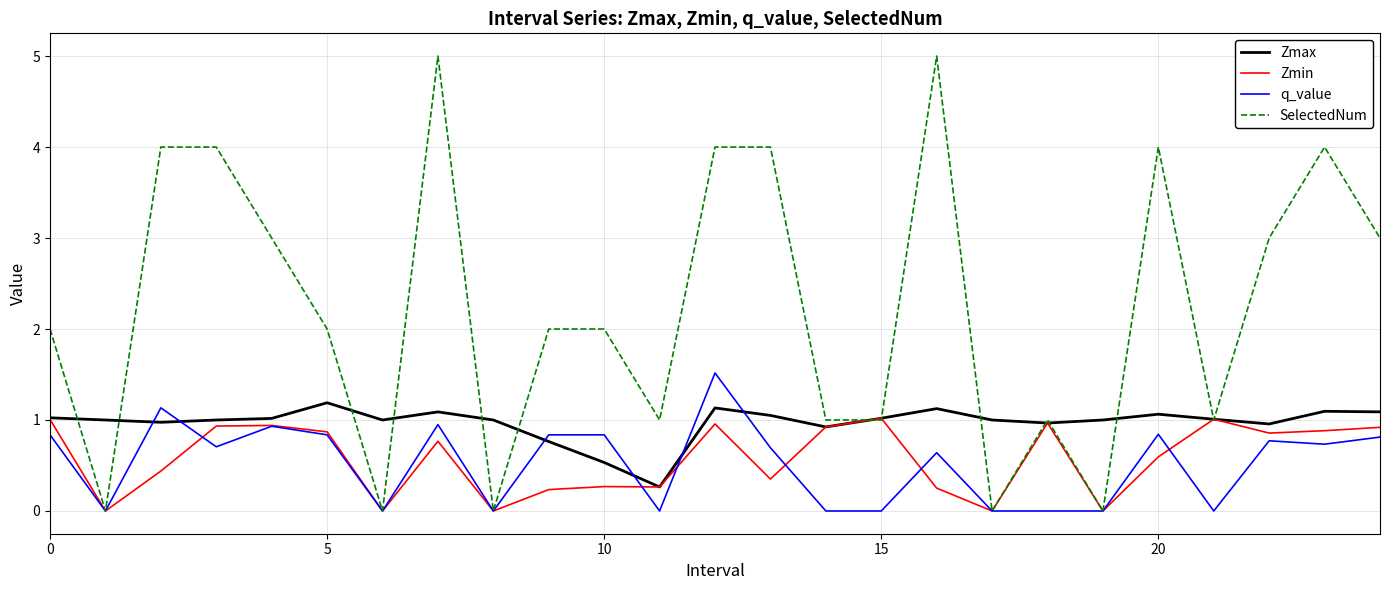

What is the highest value of the q_value series?

1.5